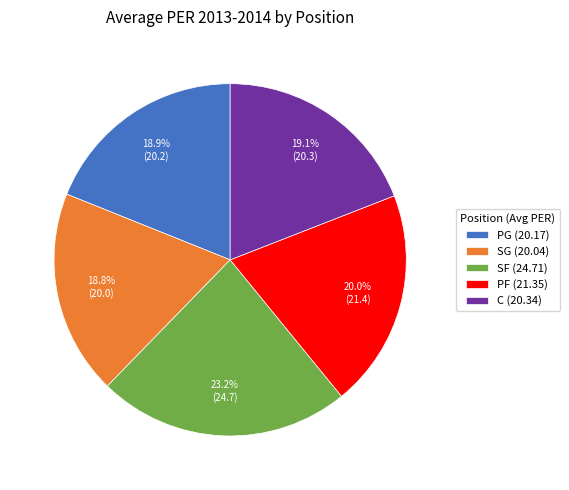

Is there a majority slice in this chart?

No